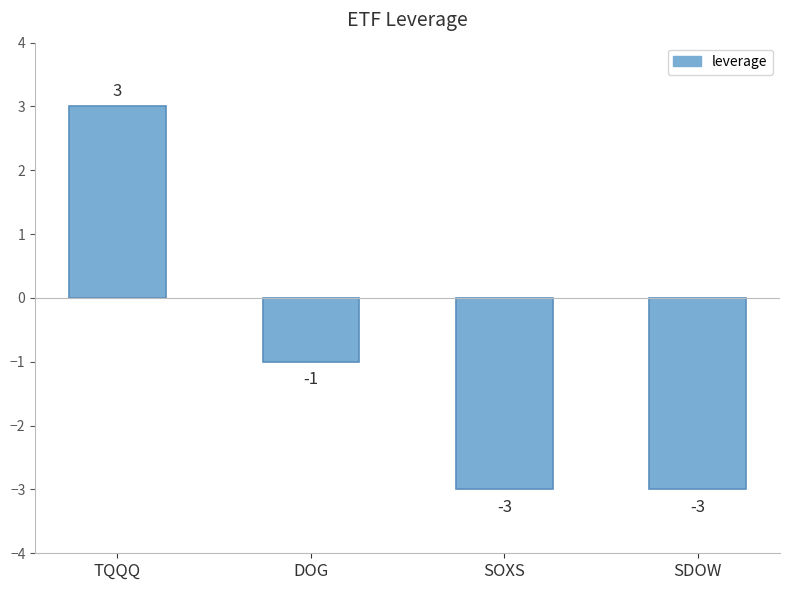

How many data points does each series have?

4